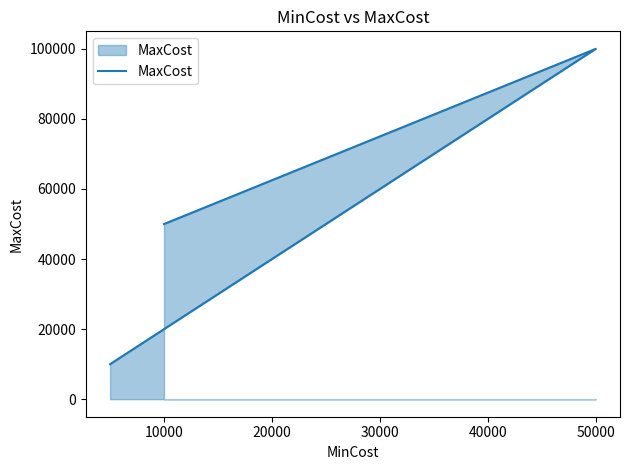

How many data points does each series have?

3